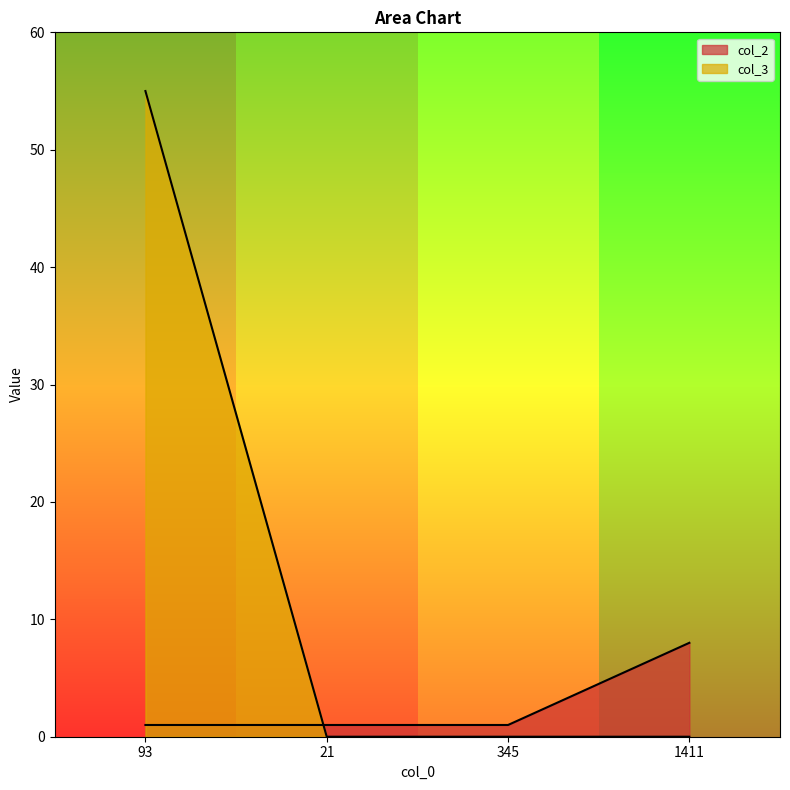

How many categories are shown in the chart?

4